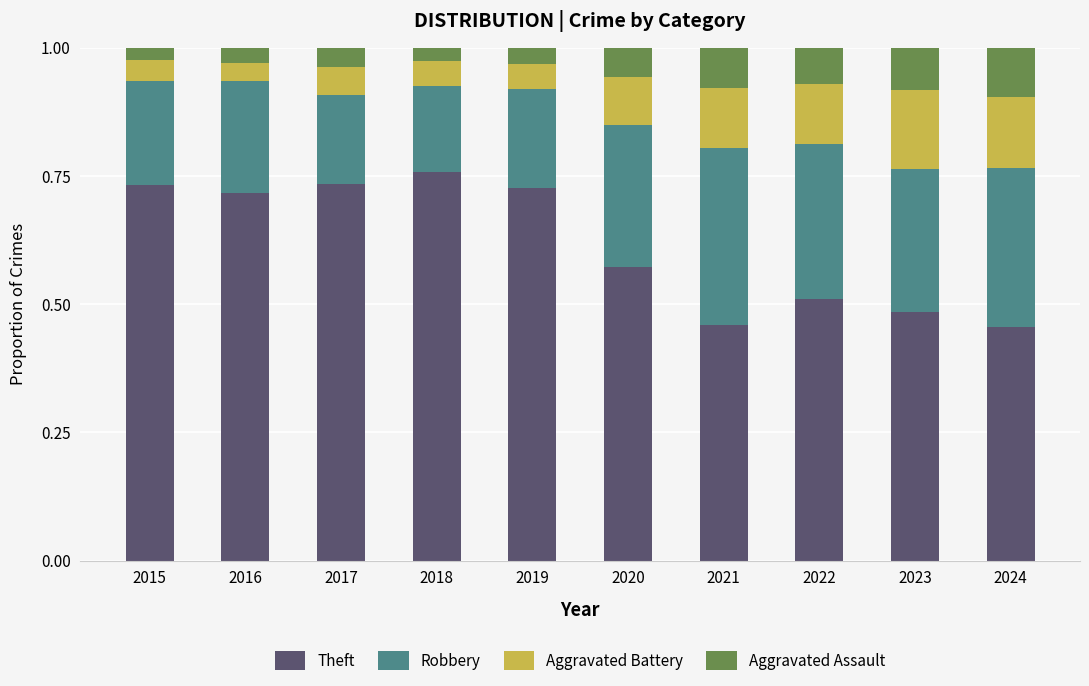

What is the total value across all series at 2023?

1.0